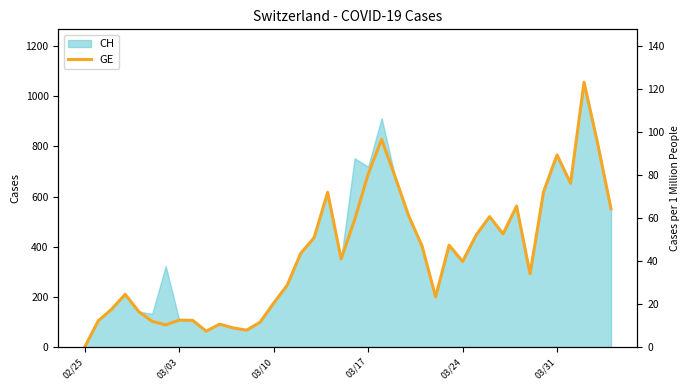

How many data points are above 373?

19